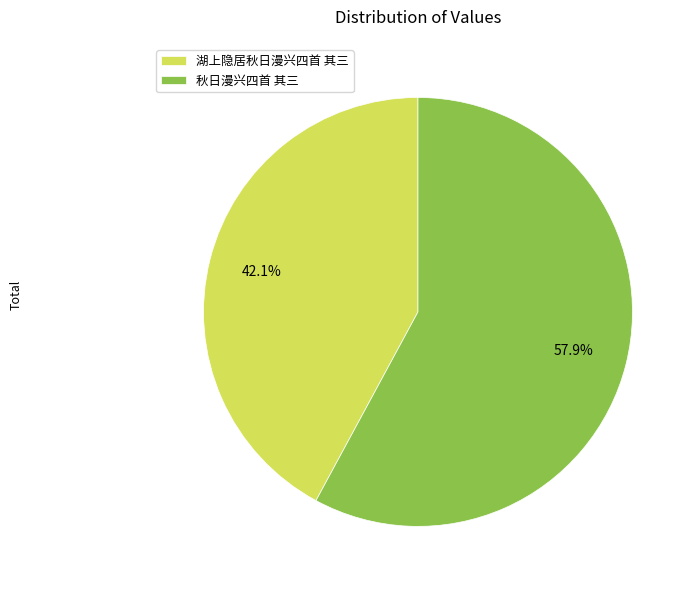

How many slices are in this pie chart?

2